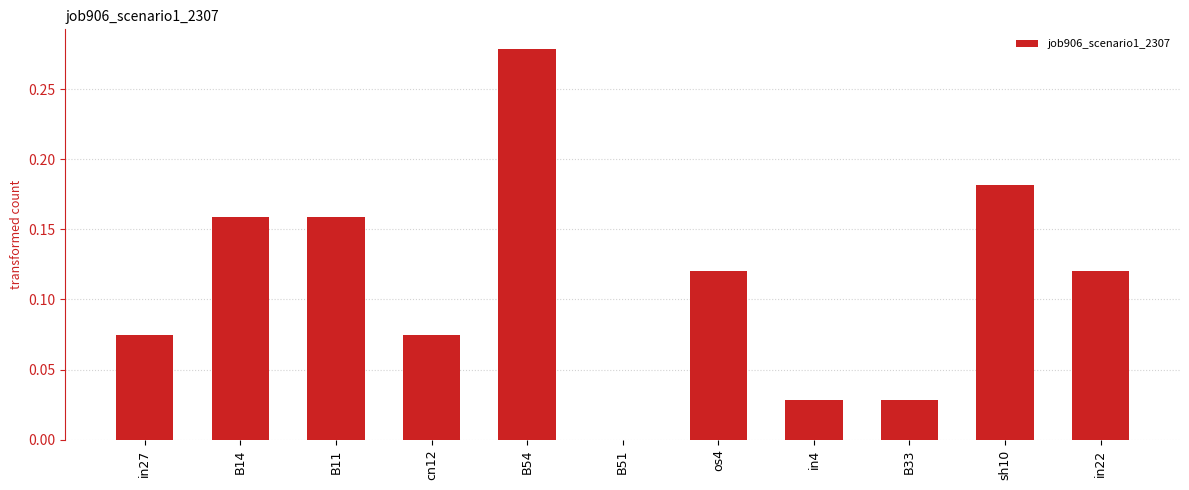

True or false: the data shows 0.1 at B51.

False